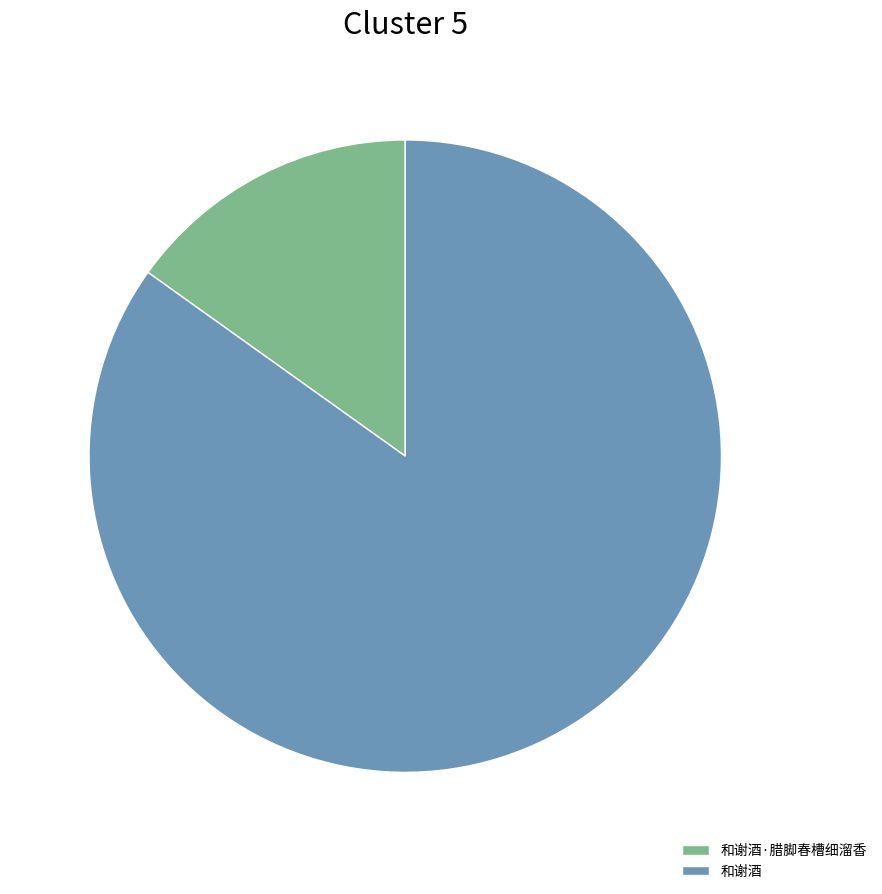

Rank the categories by value from lowest to highest.

和谢酒·腊脚春槽细溜香, 和谢酒